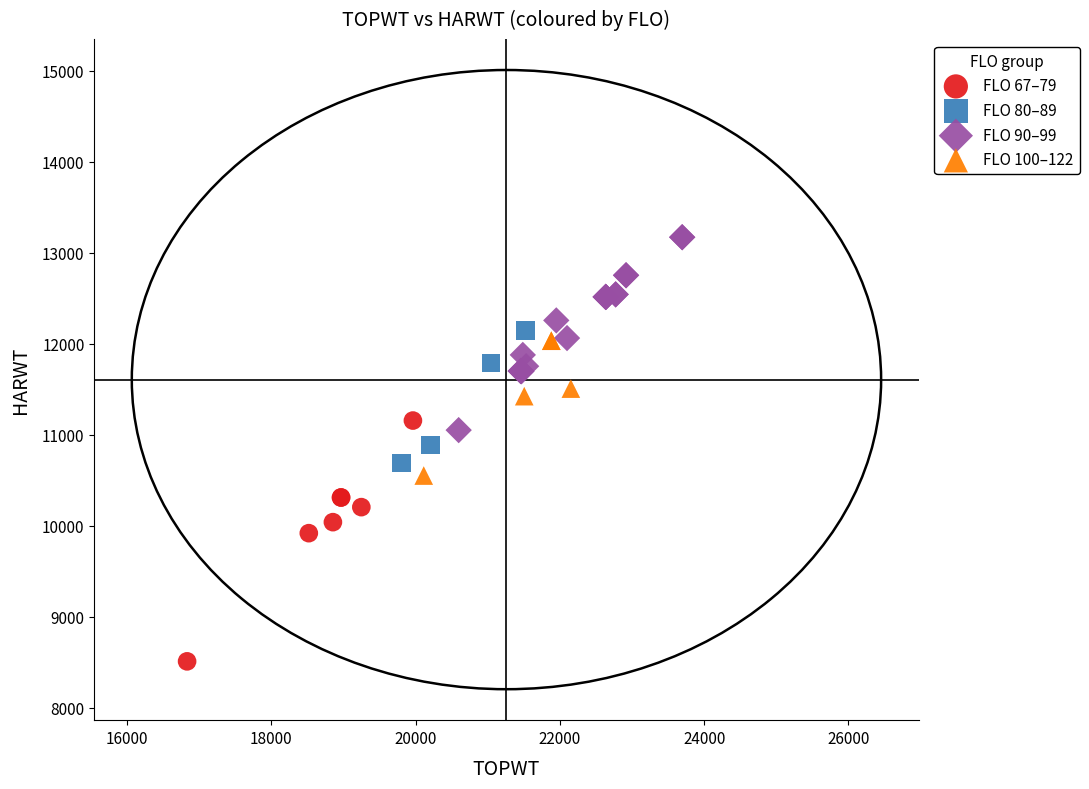

Which series contains the lowest Y value?

FLO 67–79